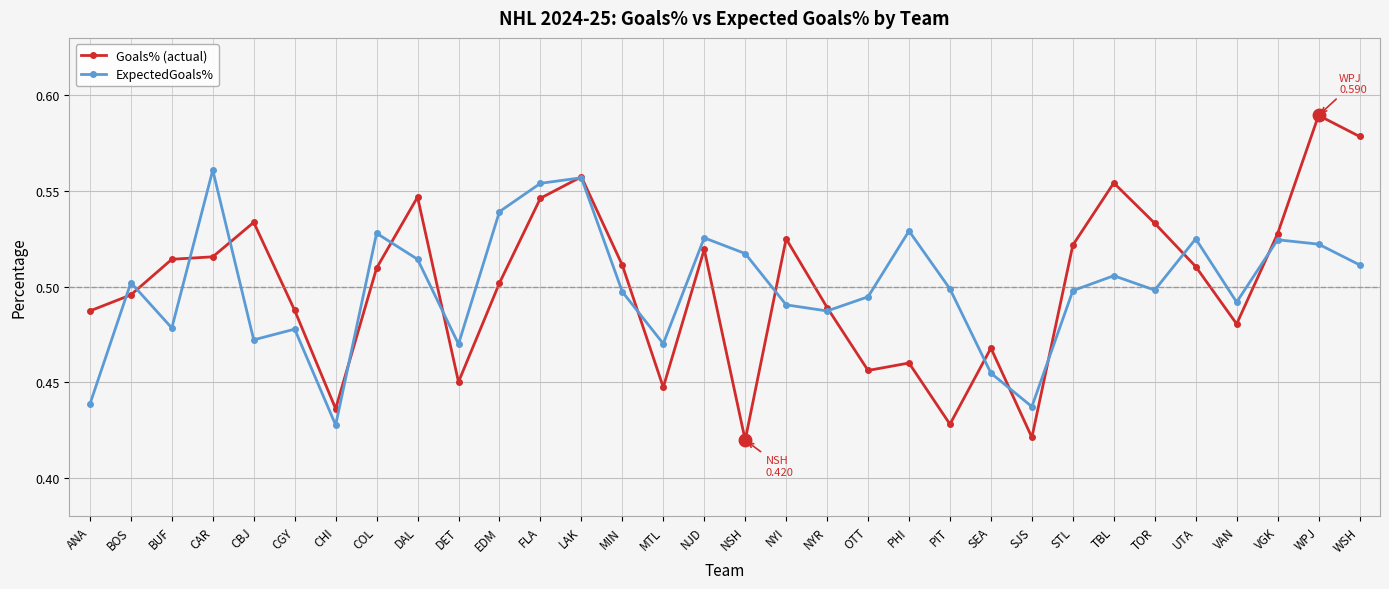

What is the label of the 12th point from the left?

FLA